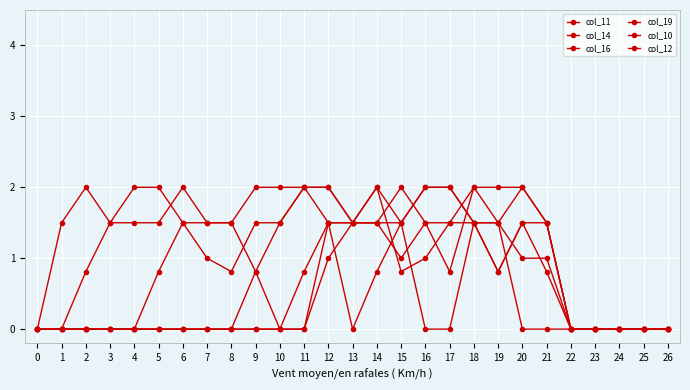

What is the difference between the col_10 values at 3 and 19?

0.8